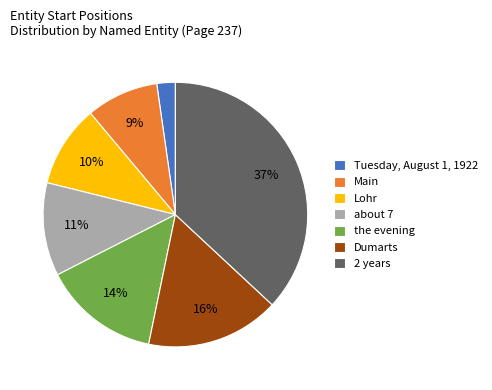

Combined, do about 7 and the evening account for over 50%?

No